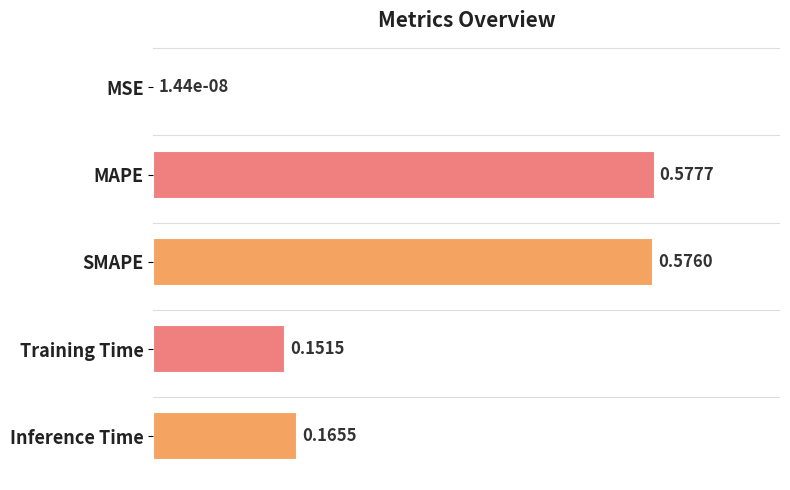

Where is the data nearest to the value 0?

MSE